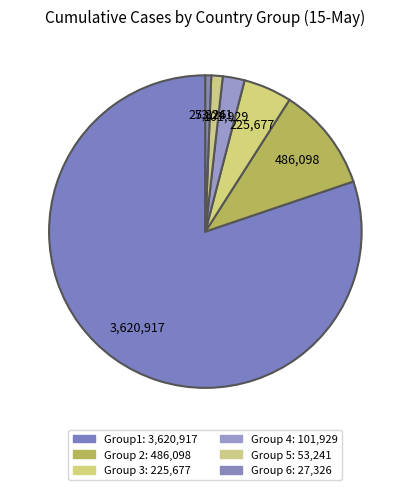

Count the number of slices in the pie.

6